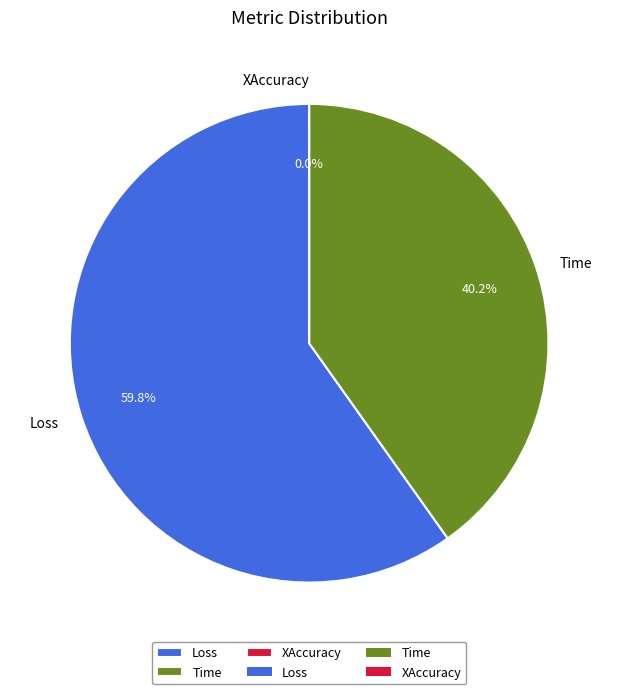

To the nearest percent, what portion does Loss represent?

60%